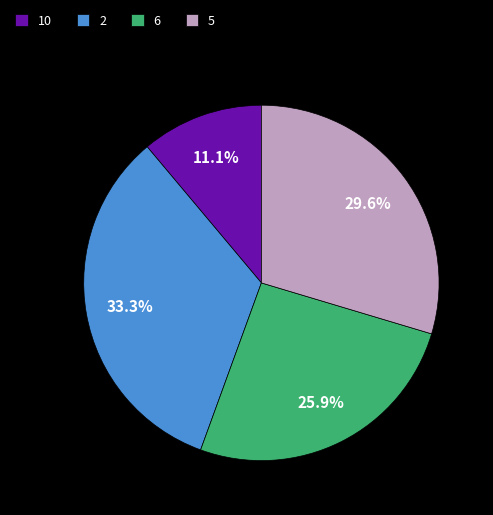

Rank the categories by value from highest to lowest.

2, 5, 6, 10